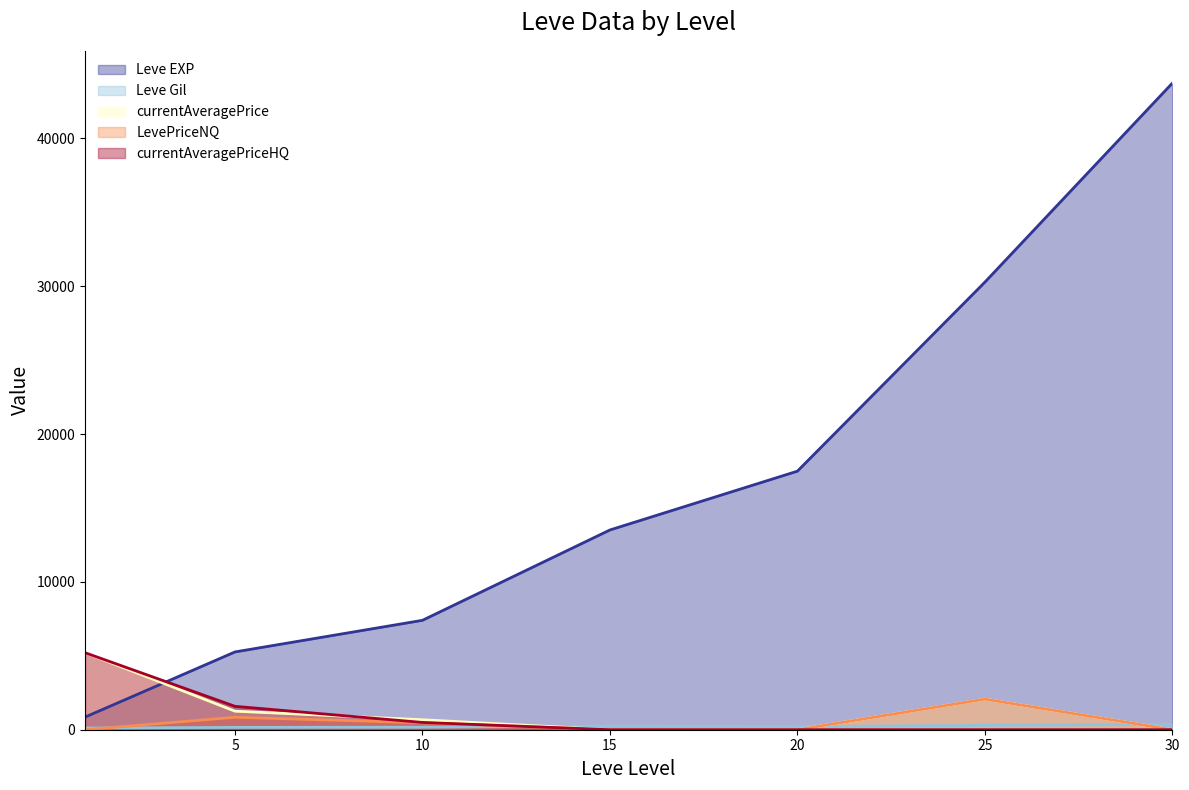

The currentAveragePriceHQ series shows -18863 at 12. True or false?

False